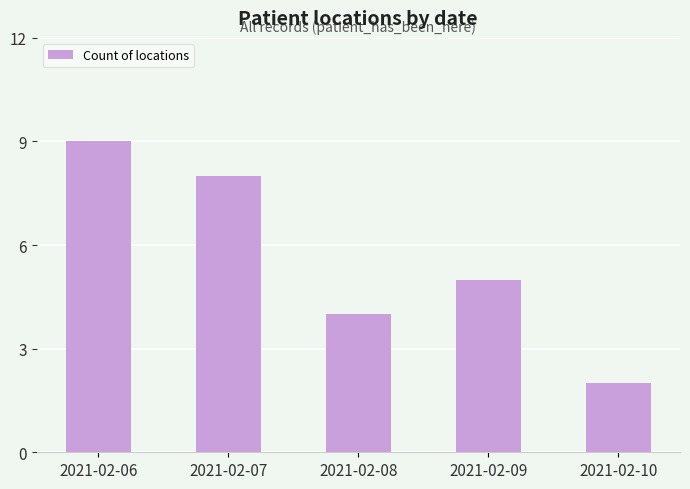

What is the minimum value shown in the chart?

2